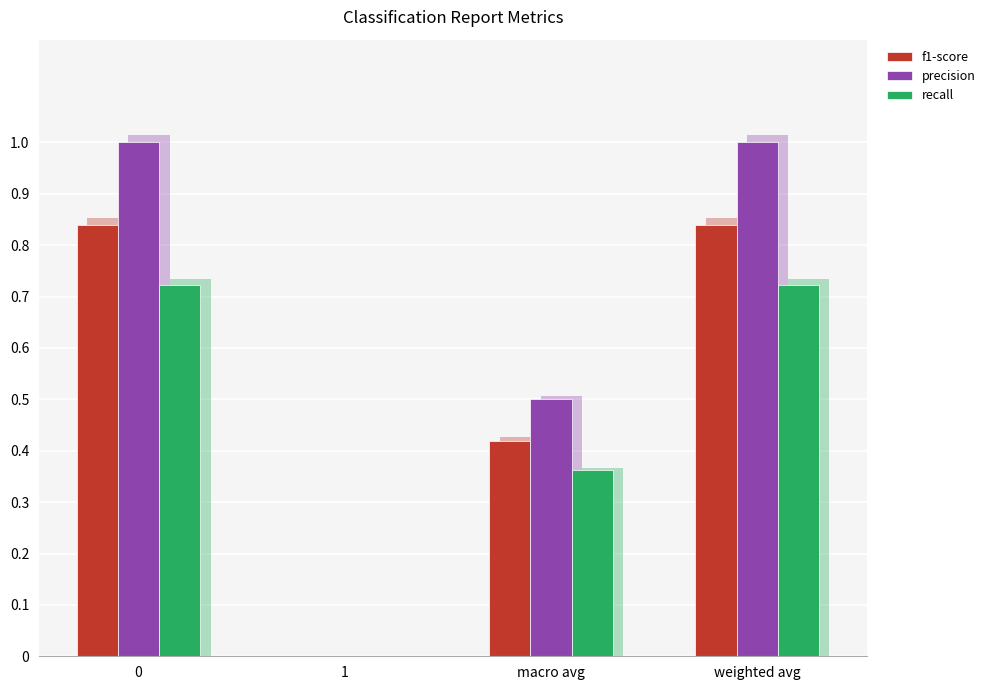

What is the label of the 1st bar from the right?

weighted avg